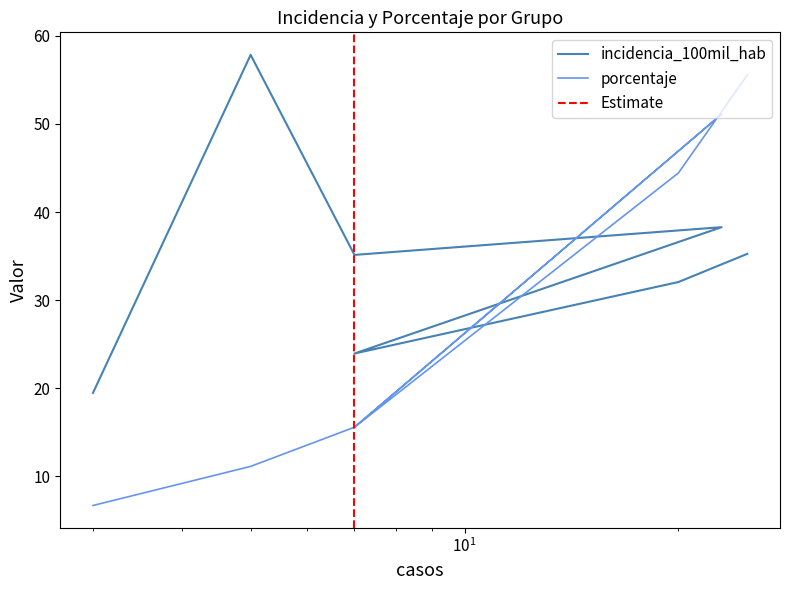

How many values in the incidencia_100mil_hab series are below 35?

3